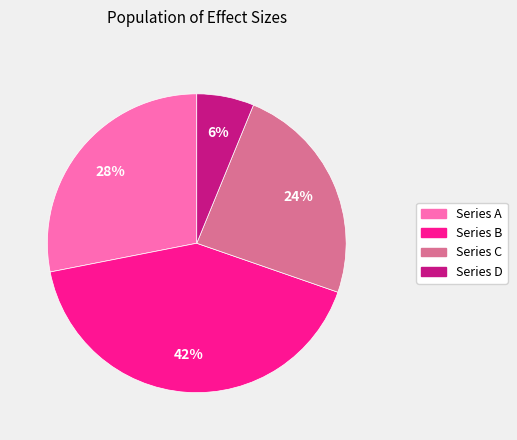

To the nearest percent, what is the combined percentage of Series B and Series A?

70%